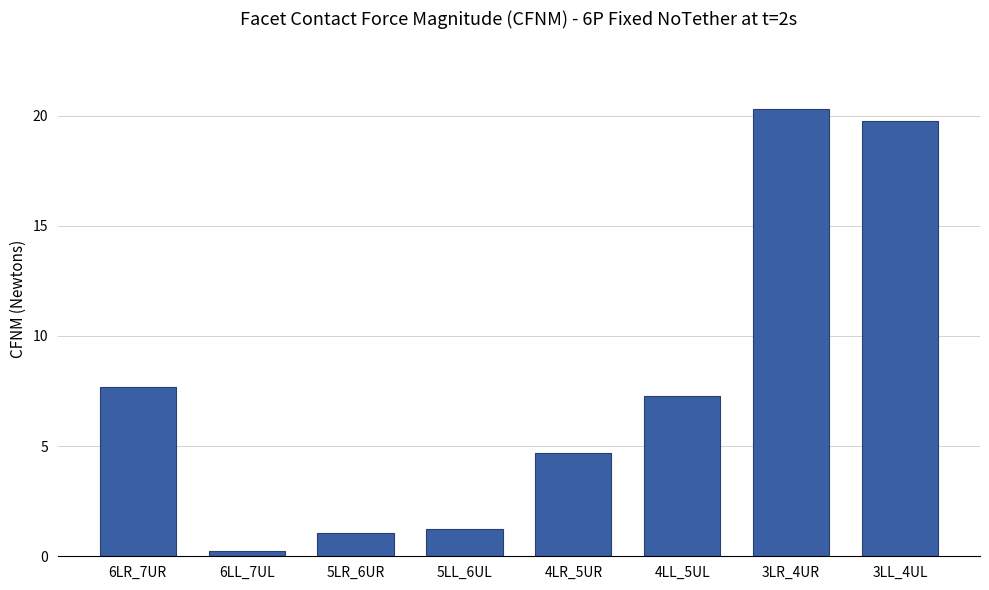

The chart shows a value of 1.6 at 4LR_5UR. True or false?

False